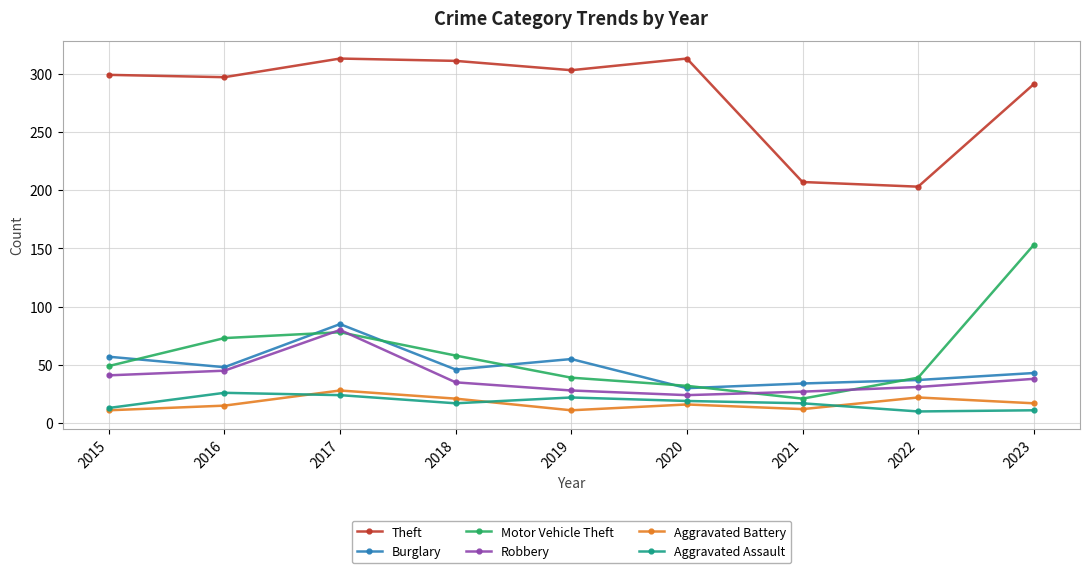

What is the value of the Motor Vehicle Theft point at the 2nd from the left?

73